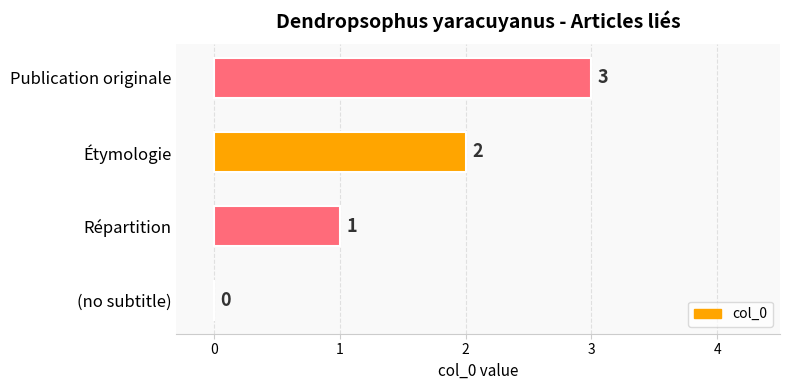

Is it true that the value at Répartition is 2?

False